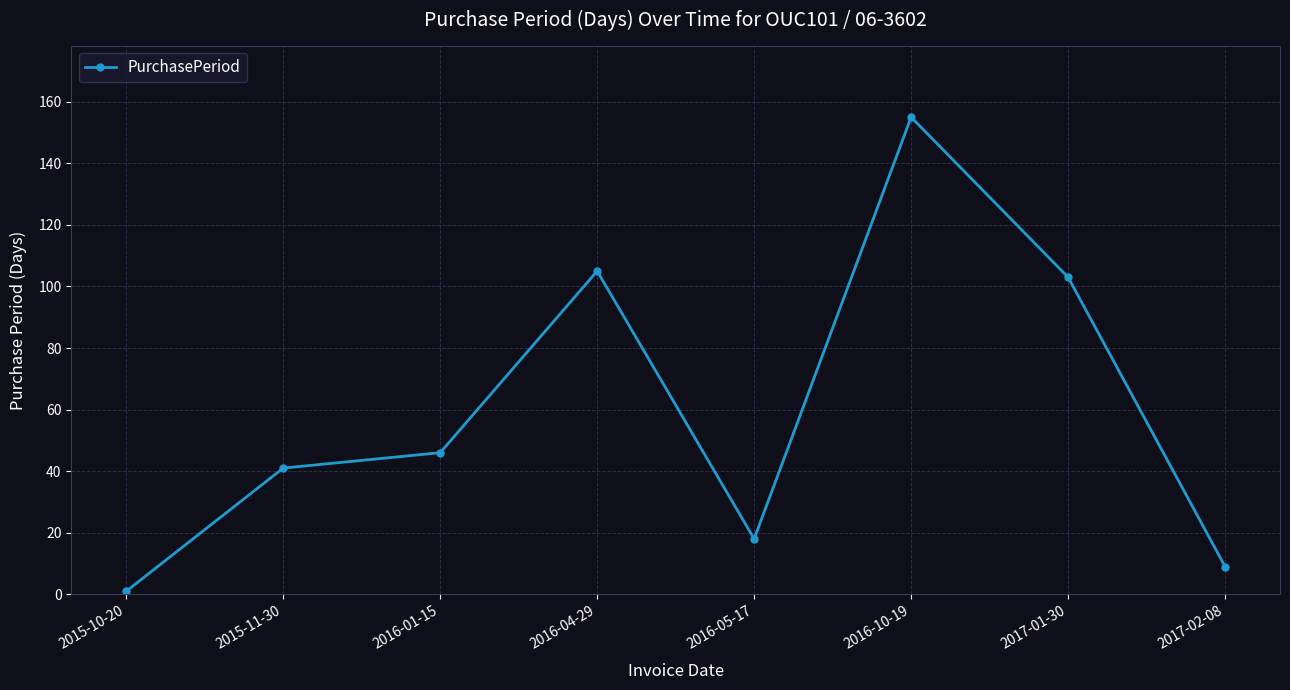

Which has a higher value, 2015-10-20 or 2016-05-17?

2016-05-17